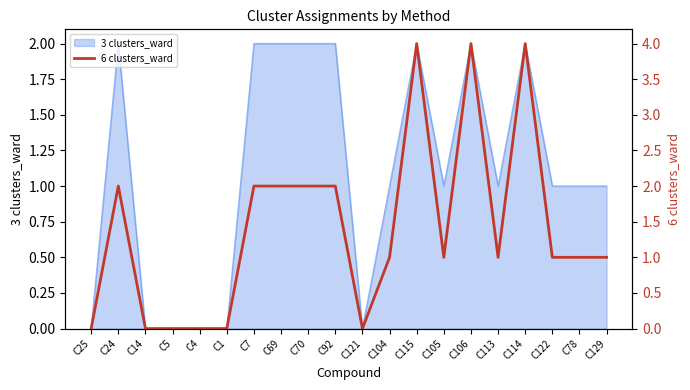

Is it true that 3 clusters_ward equals 2 at C115?

True